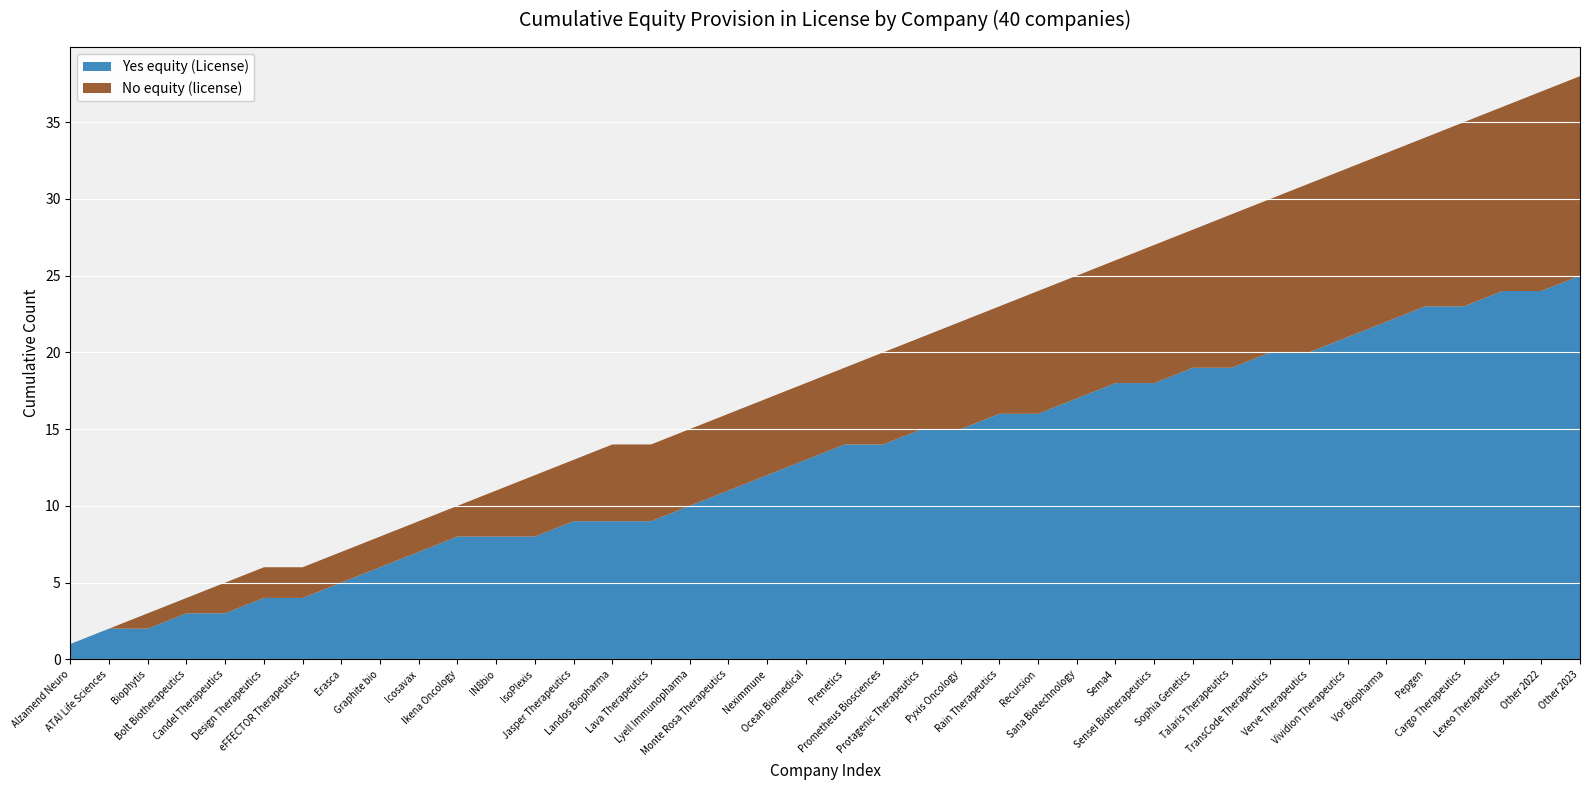

What is the maximum value for Yes equity (License)?

25